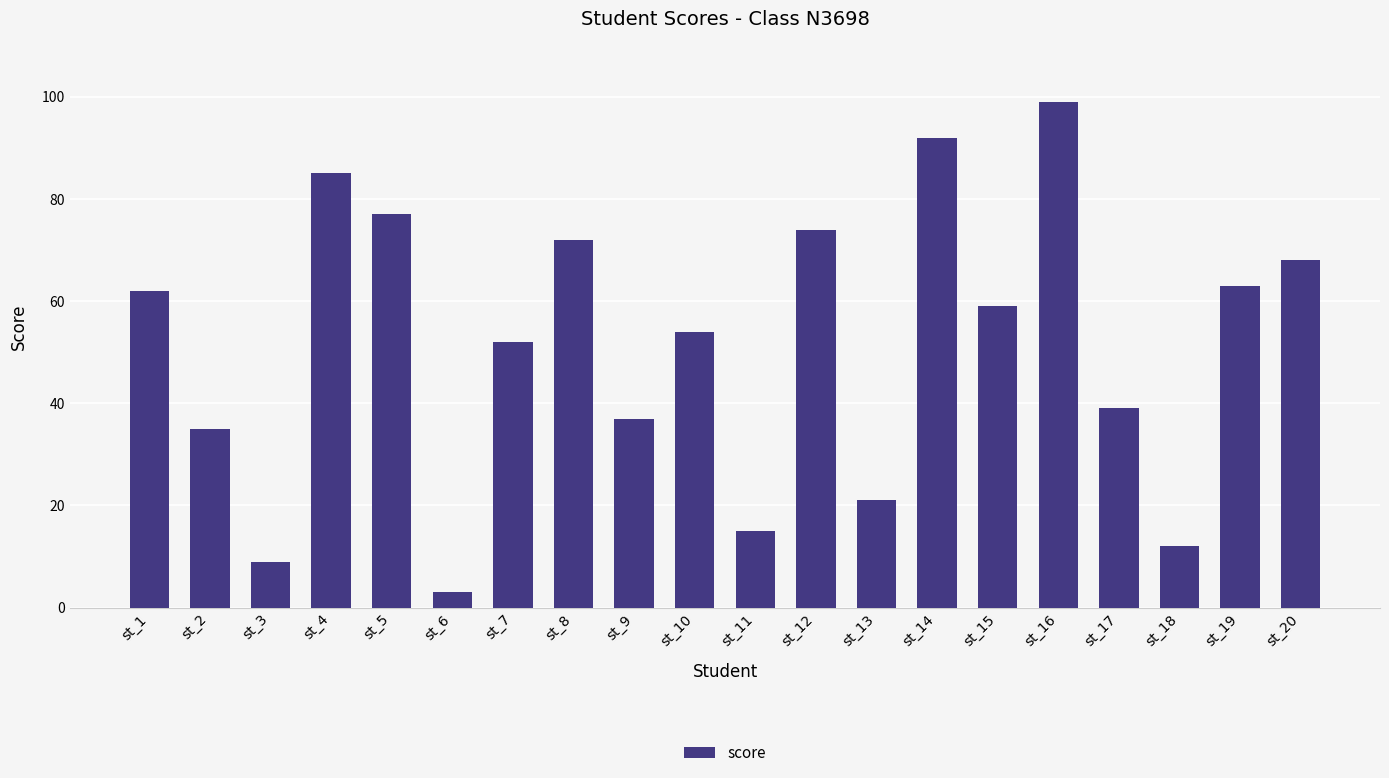

Where does the data first go above 59?

st_1